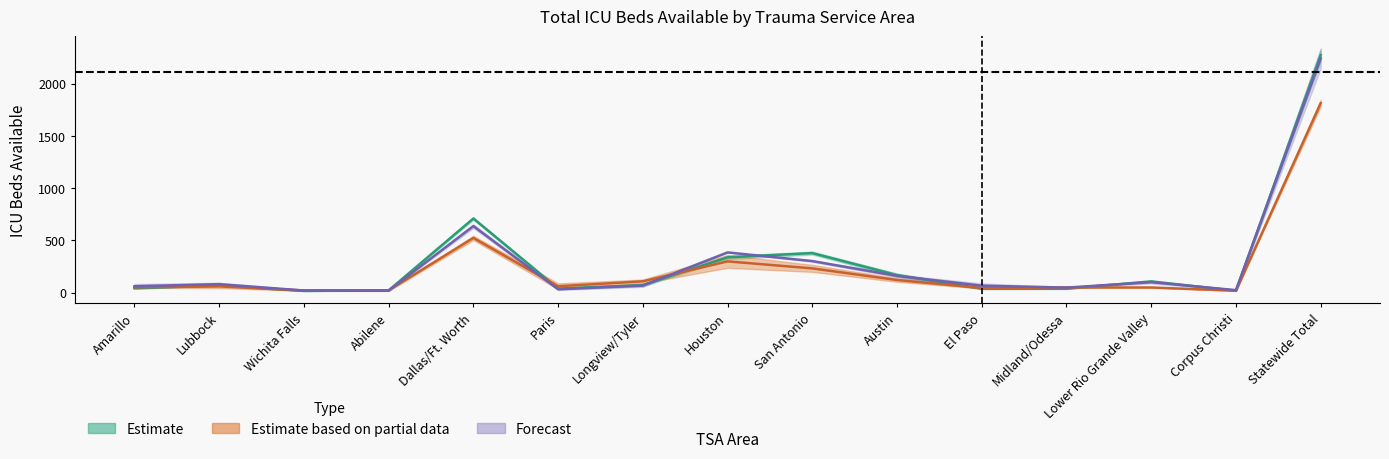

The 2020-04-21 series shows 17.0 at Wichita Falls. True or false?

True